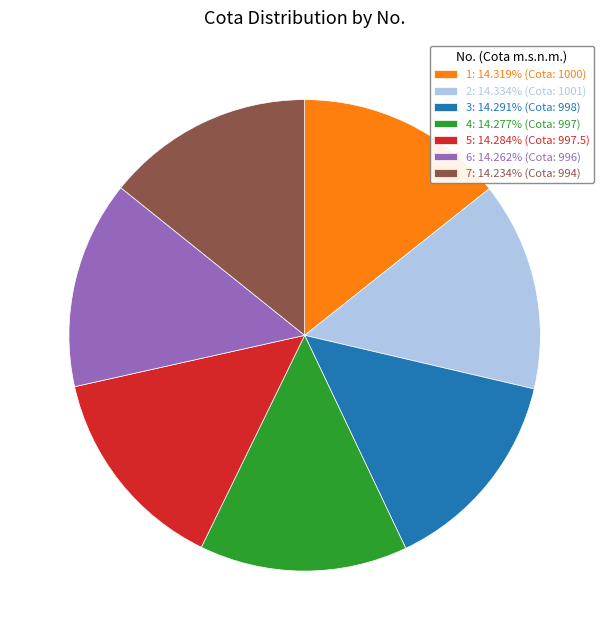

Combined, do 6 and 4 account for over 50%?

No